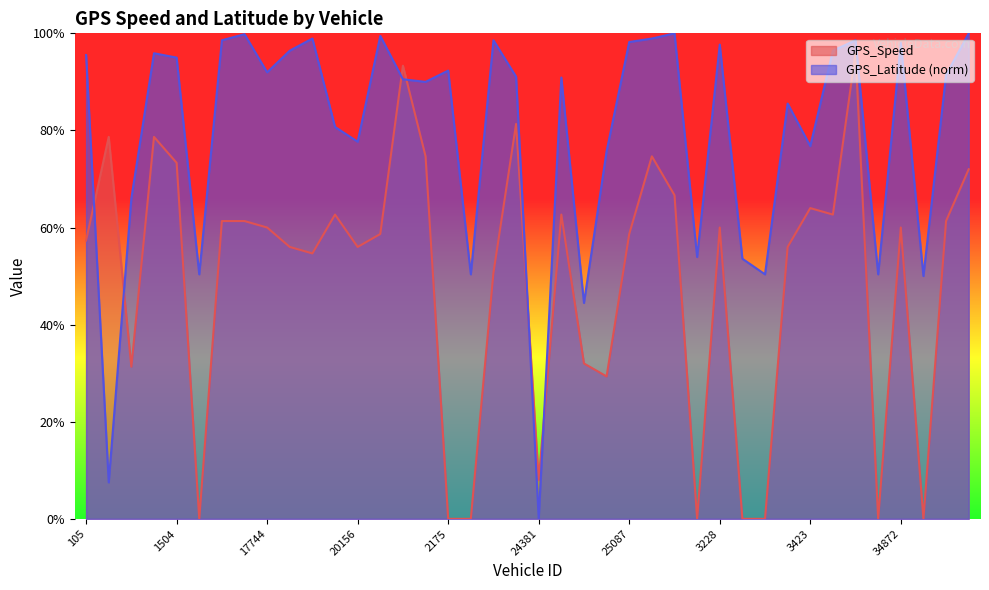

How many lines are shown in the chart?

2